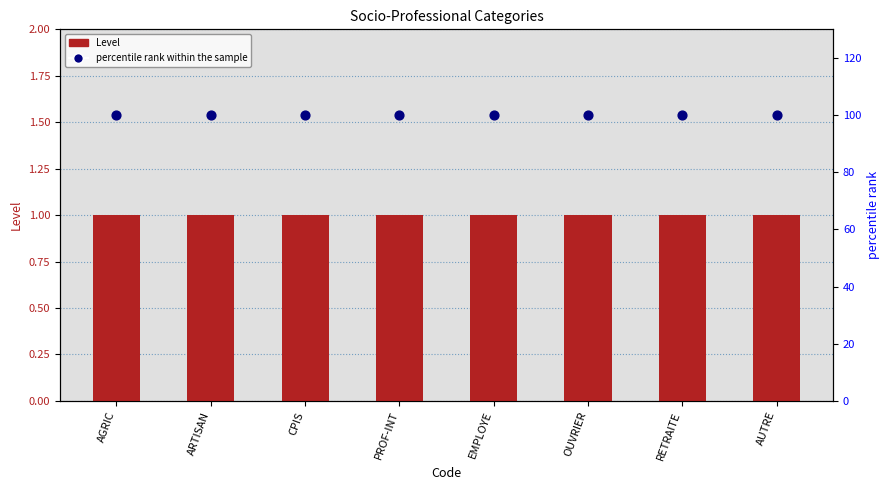

What are all the series names shown in the legend?

Level, percentile rank within the sample